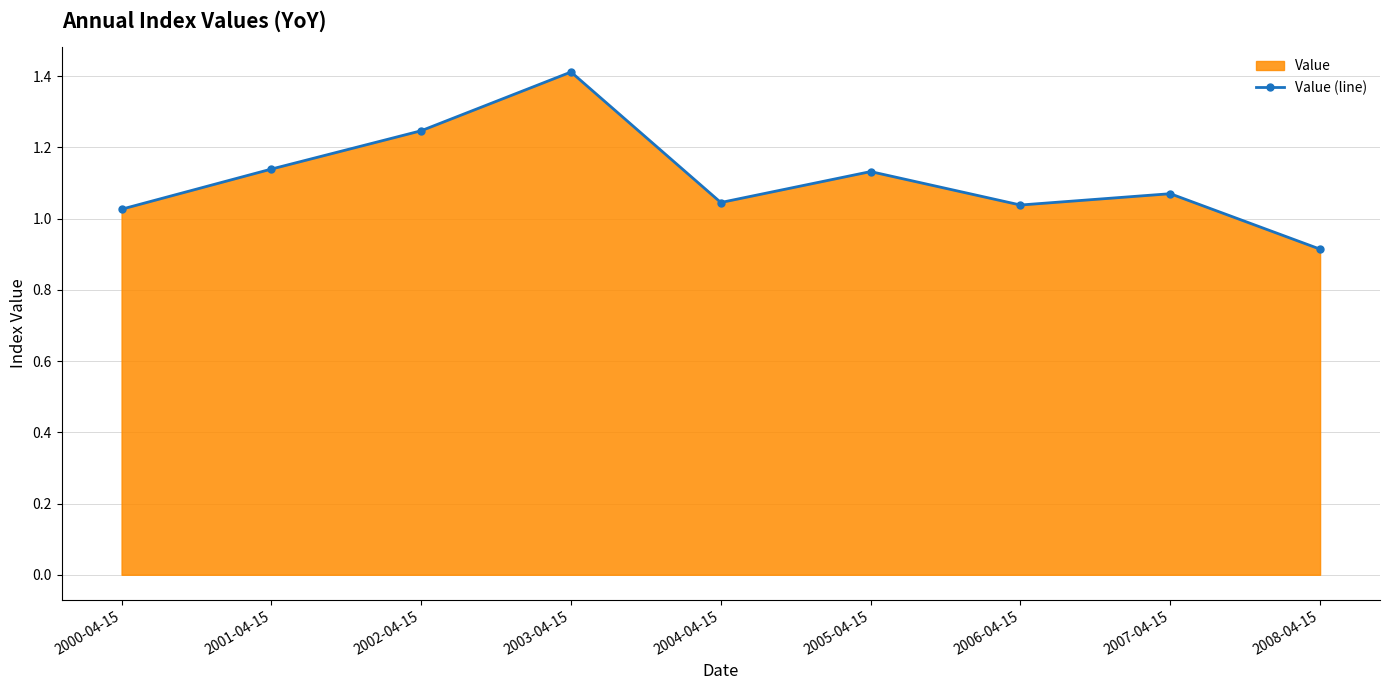

Reading left to right, transcribe all the data shown in this chart.

2000-04-15=1.0	2001-04-15=1.1	2002-04-15=1.2	2003-04-15=1.4	2004-04-15=1.0	2005-04-15=1.1	2006-04-15=1.0	2007-04-15=1.1	2008-04-15=0.9